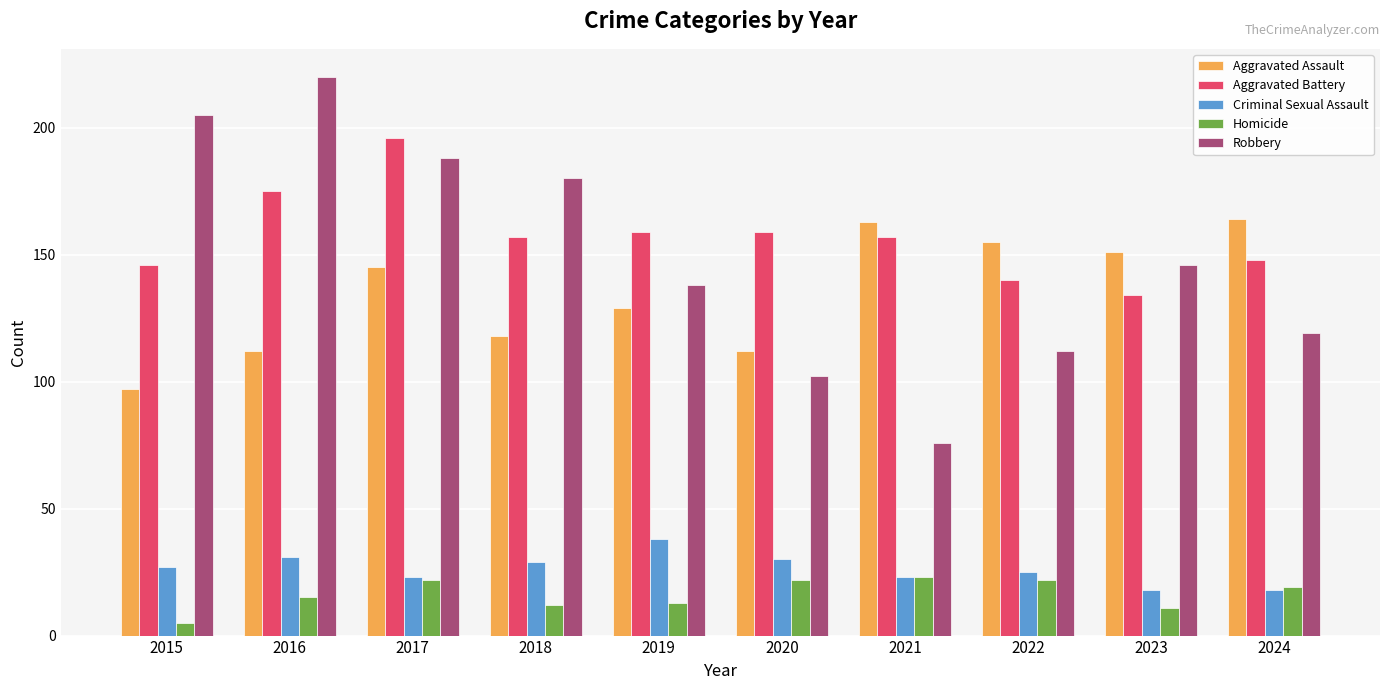

Reading left to right, transcribe all the data shown in this chart.

Aggravated Assault: 2015=97	2016=112	2017=145	2018=118	2019=129	2020=112	2021=163	2022=155	2023=151	2024=164
Aggravated Battery: 2015=146	2016=175	2017=196	2018=157	2019=159	2020=159	2021=157	2022=140	2023=134	2024=148
Criminal Sexual Assault: 2015=27	2016=31	2017=23	2018=29	2019=38	2020=30	2021=23	2022=25	2023=18	2024=18
Homicide: 2015=5	2016=15	2017=22	2018=12	2019=13	2020=22	2021=23	2022=22	2023=11	2024=19
Robbery: 2015=205	2016=220	2017=188	2018=180	2019=138	2020=102	2021=76	2022=112	2023=146	2024=119